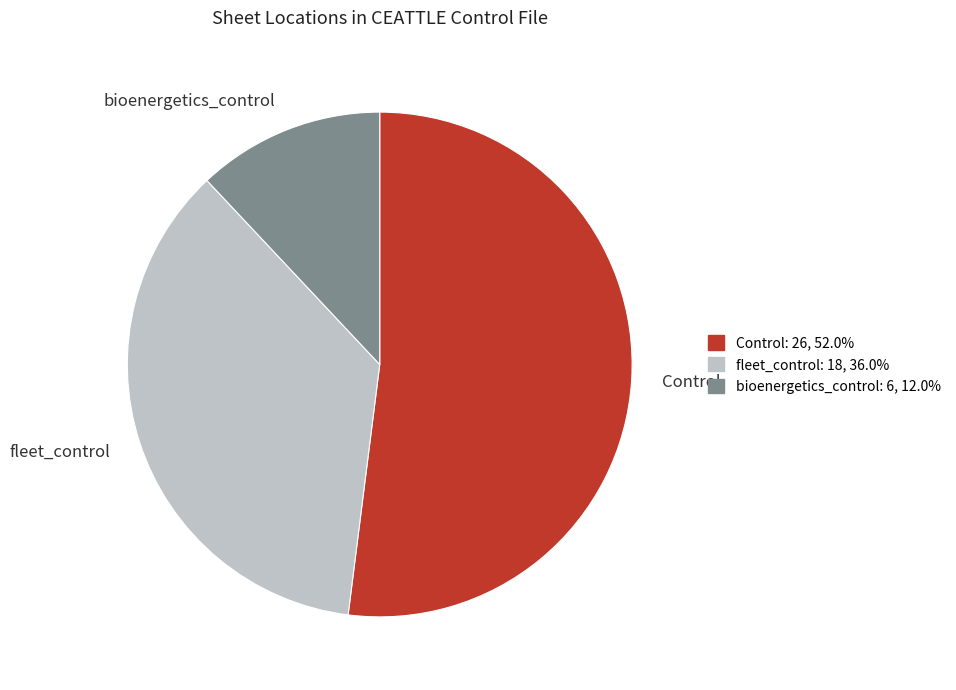

What is the ratio of the value at Control to the value at fleet_control?

1.4